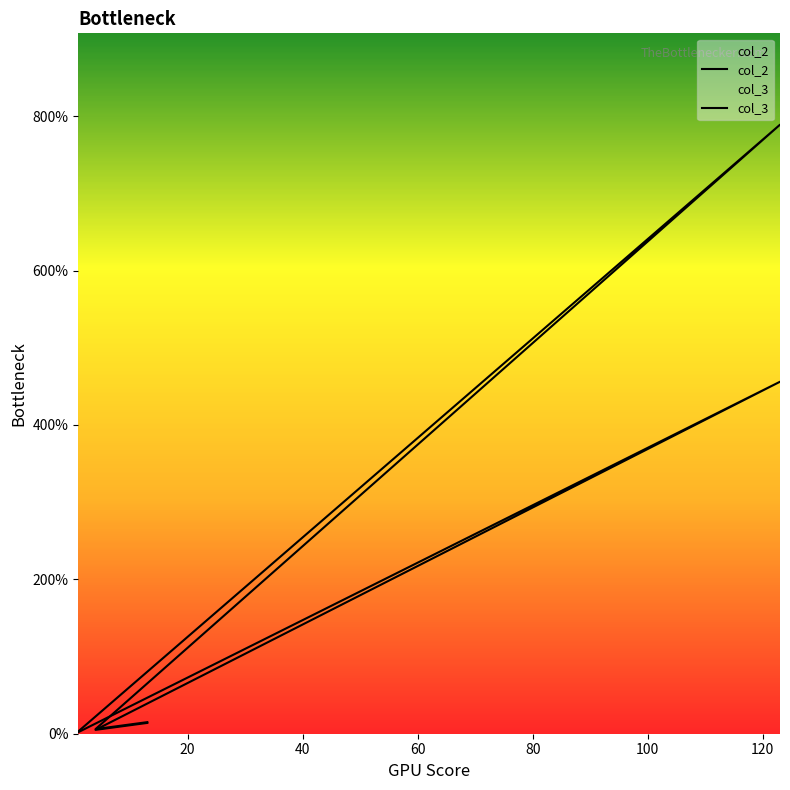

True or false: col_3 and col_2 cross at least once.

False